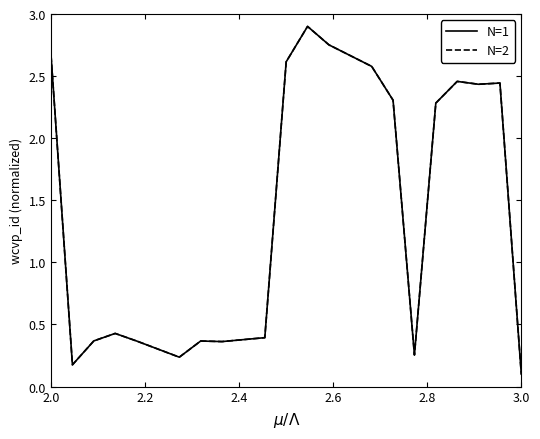

What is the maximum value shown in the chart?

2.9